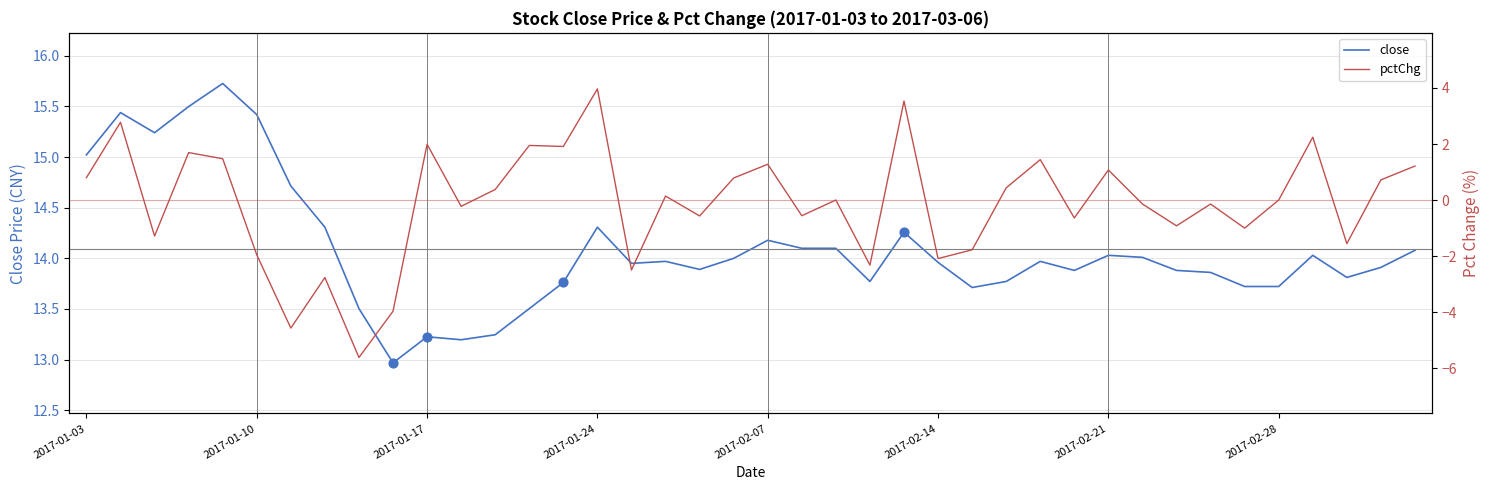

Which series has the largest Y range (max minus min)?

pctChg